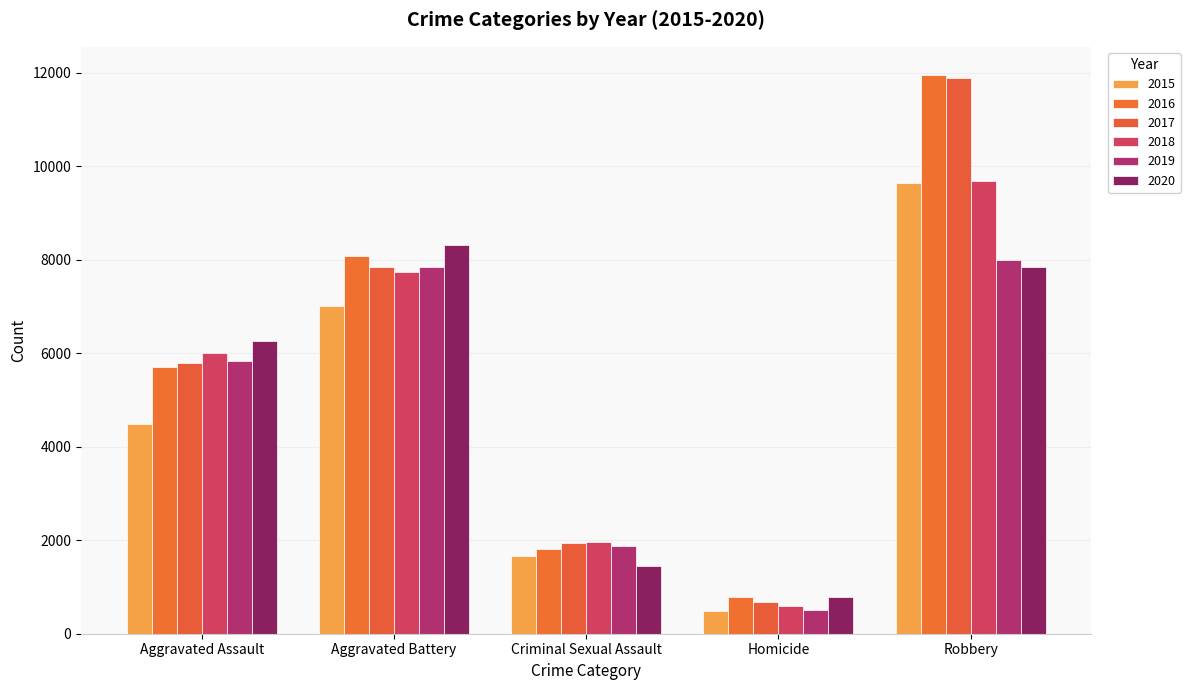

How many bars are there in each group?

6